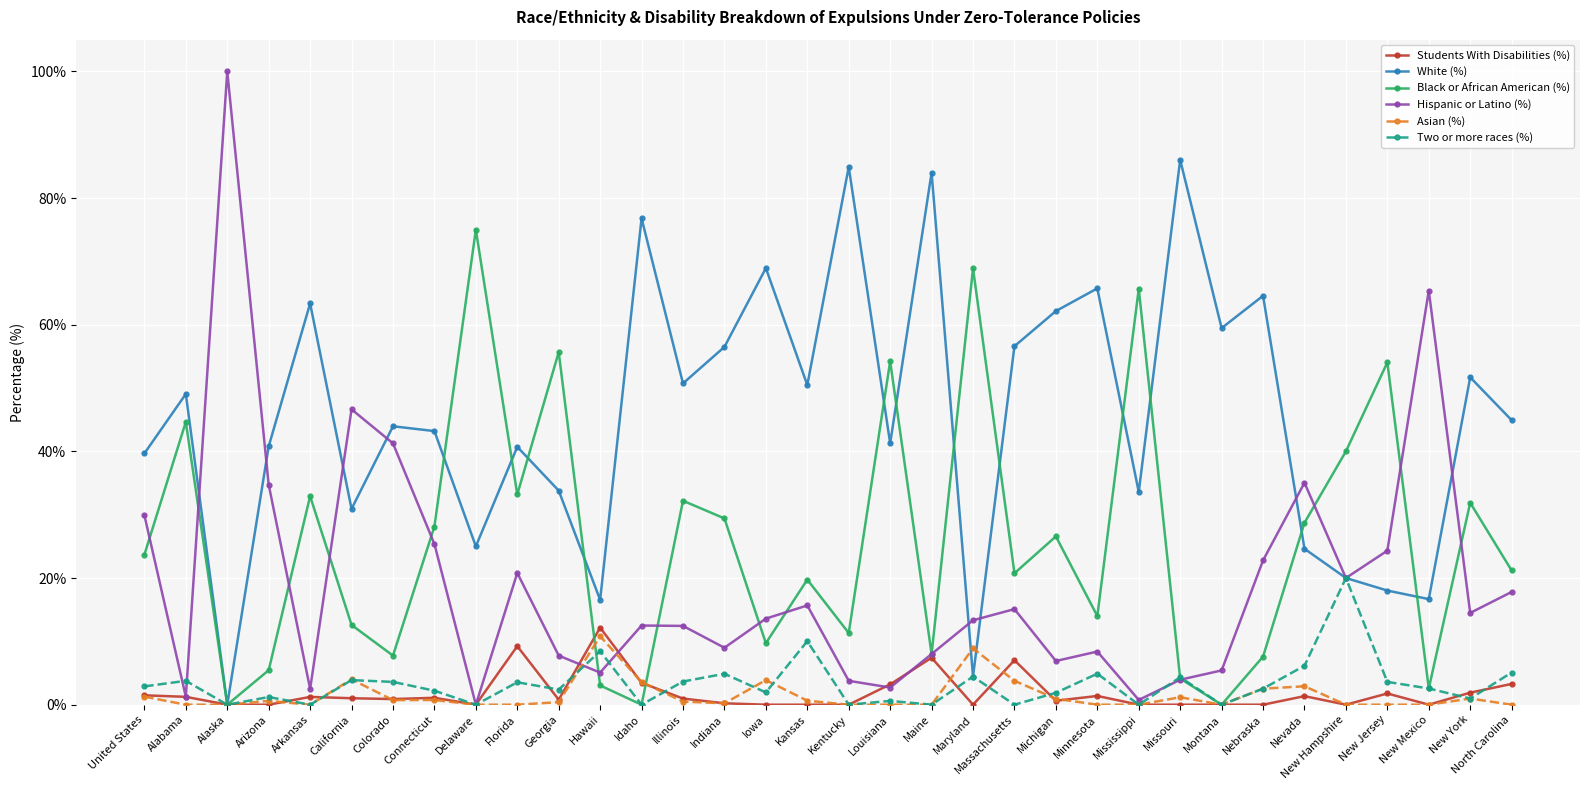

How many categories are shown in the chart?

34